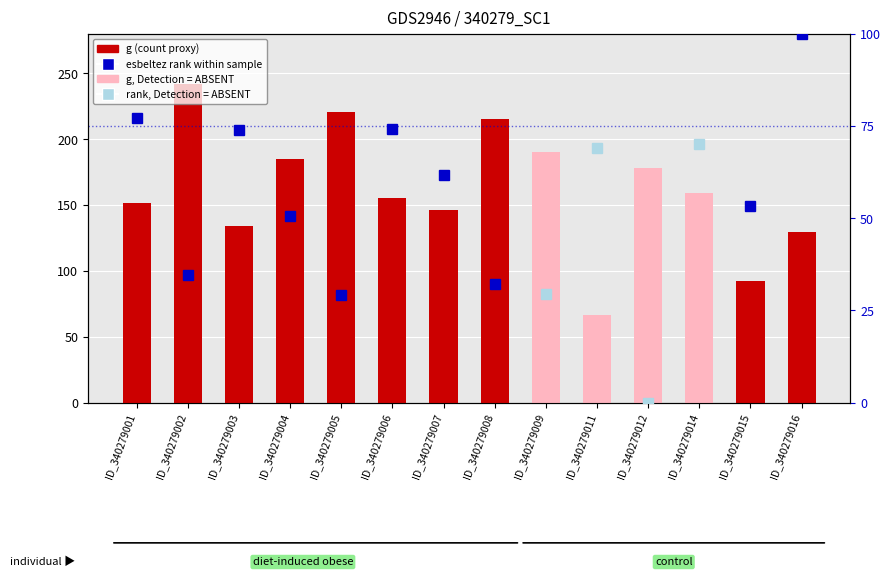

Which label corresponds to the smallest value in the chart?

ID_340279011